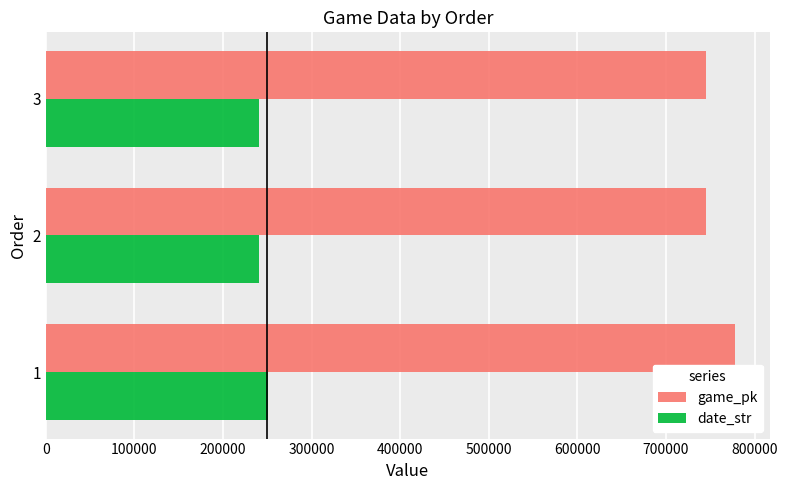

How many series are shown in this chart?

2